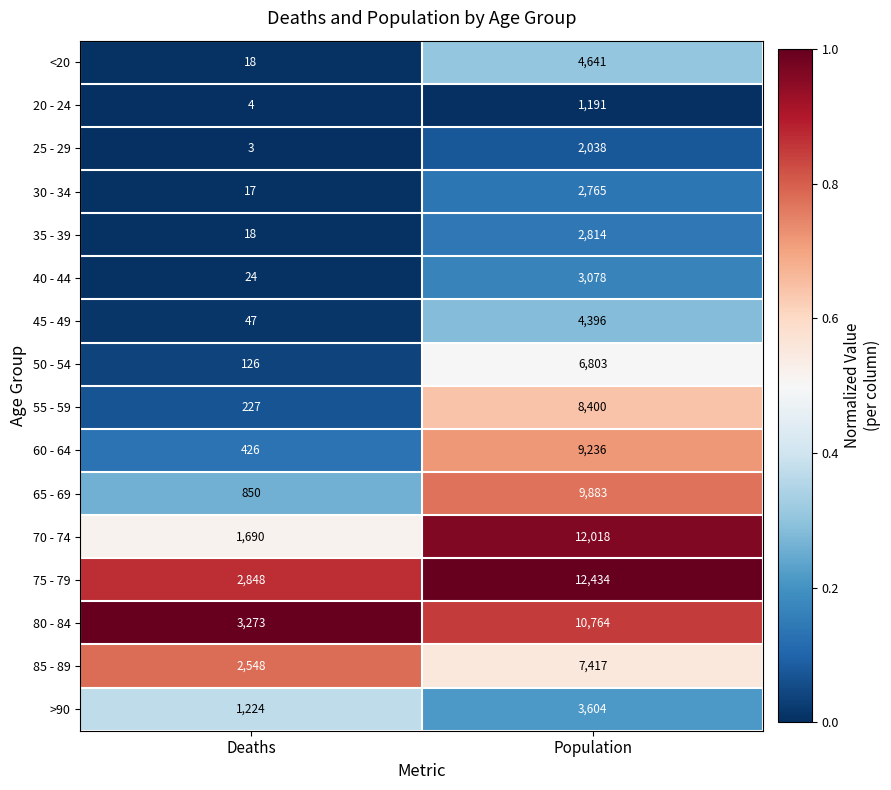

Which category has the lowest value across all series?

Deaths